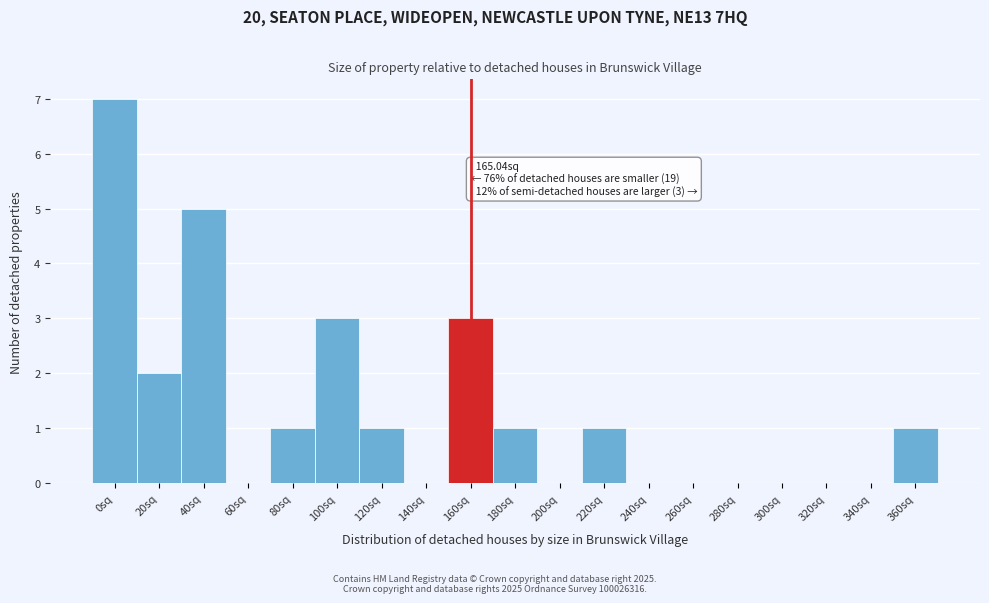

Reading left to right, transcribe all the data shown in this chart.

0sq=7	20sq=2	40sq=5	60sq=0	80sq=1	100sq=3	120sq=1	140sq=0	160sq=3	180sq=1	200sq=0	220sq=1	240sq=0	260sq=0	280sq=0	300sq=0	320sq=0	340sq=0	360sq=1